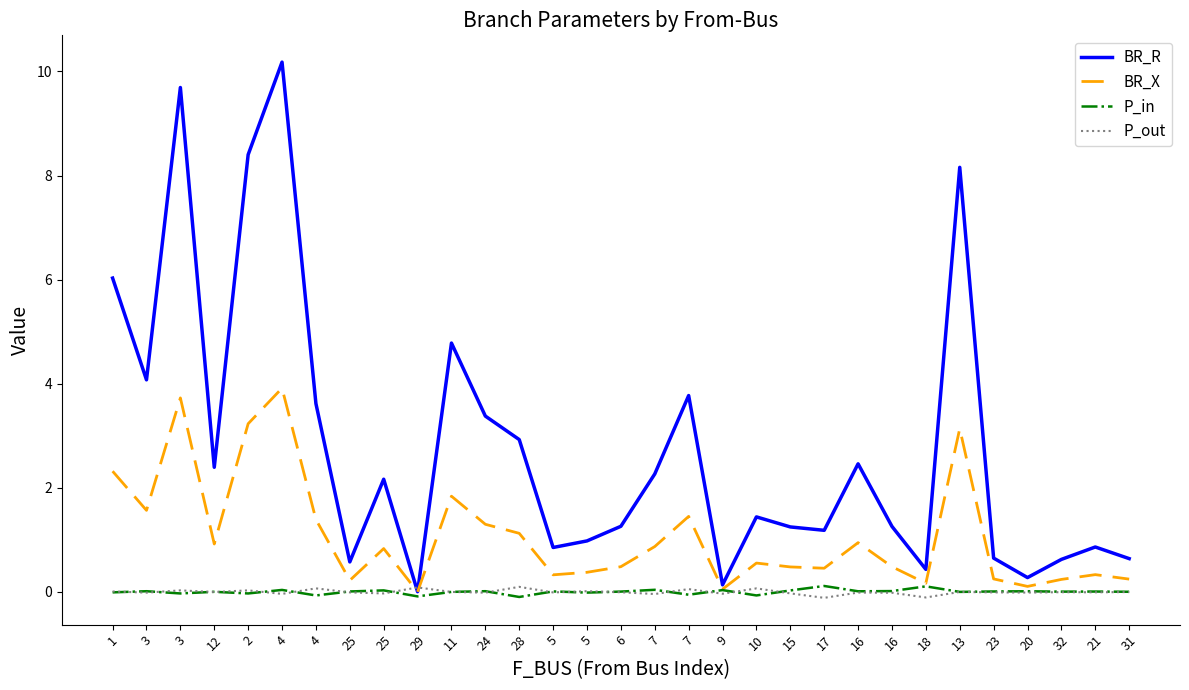

Rank the series at 20 from lowest to highest value.

P_out, P_in, BR_X, BR_R